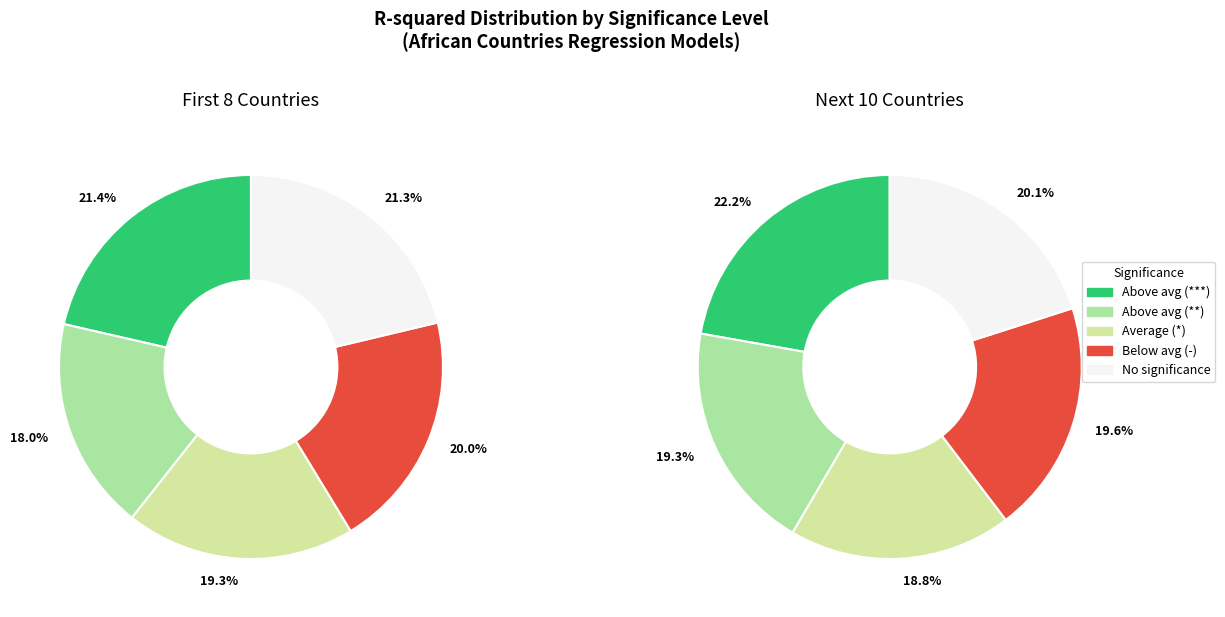

Do 7 and 1 together represent more than half of the pie?

No